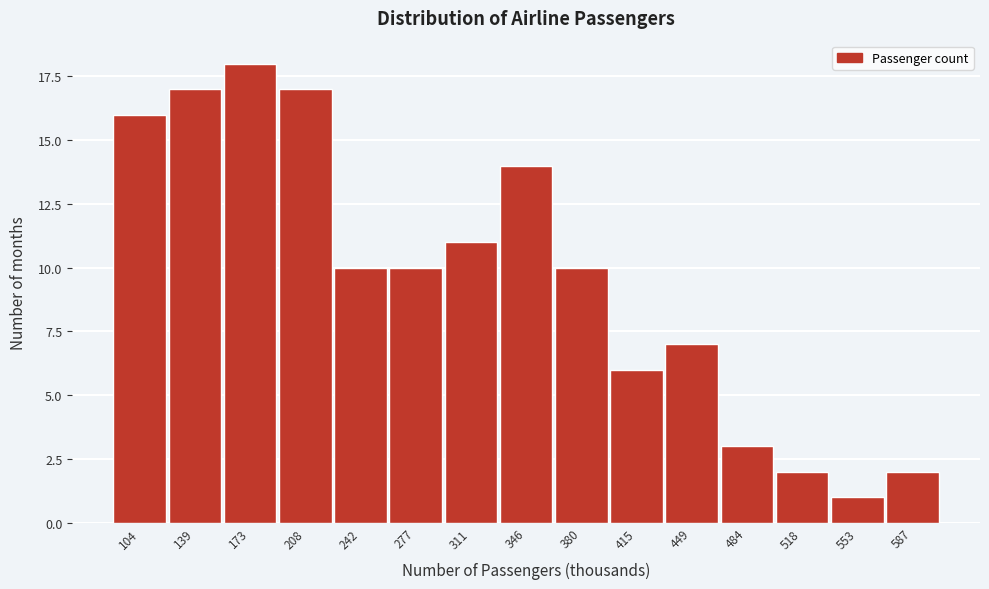

Reading left to right, list all the values displayed in this chart.

104=16	139=17	173=18	208=17	242=10	277=10	311=11	346=14	380=10	415=6	449=7	484=3	518=2	553=1	587=2